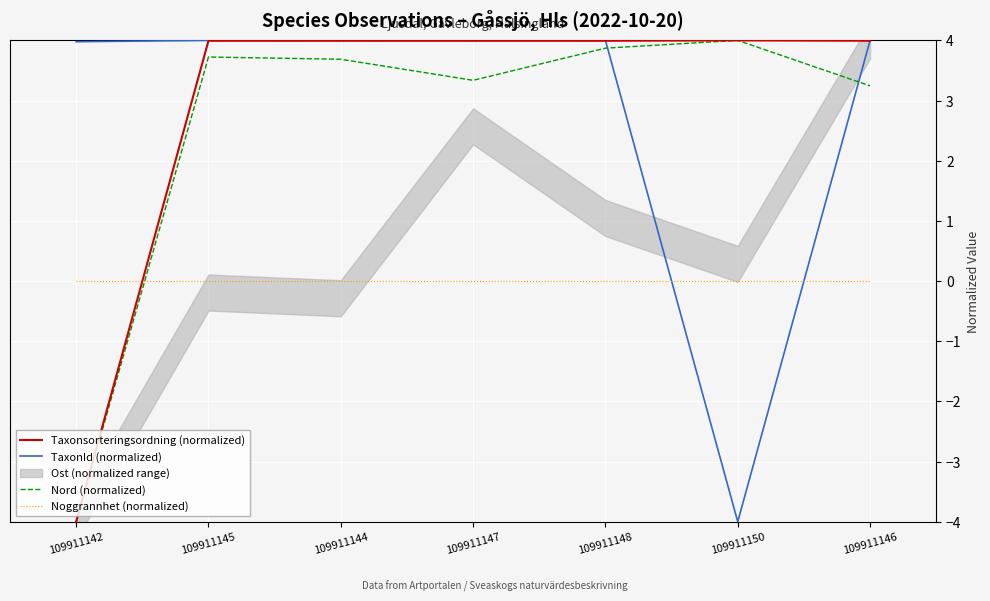

Where does the Nord (normalized) series first go above 3?

109911145